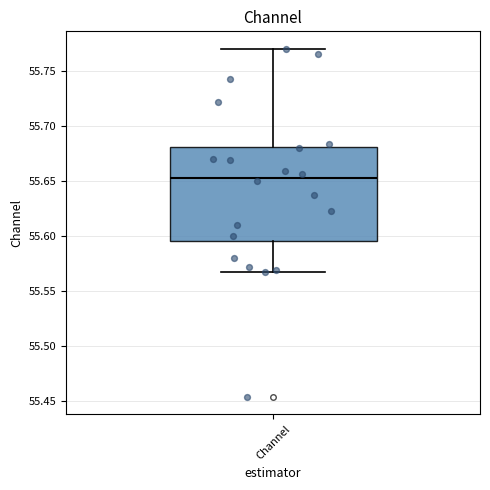

Where does the lower whisker of the box for Channel end on the y-axis? The values are not printed on the chart, so give them approximately, as read against the axis.

55.570